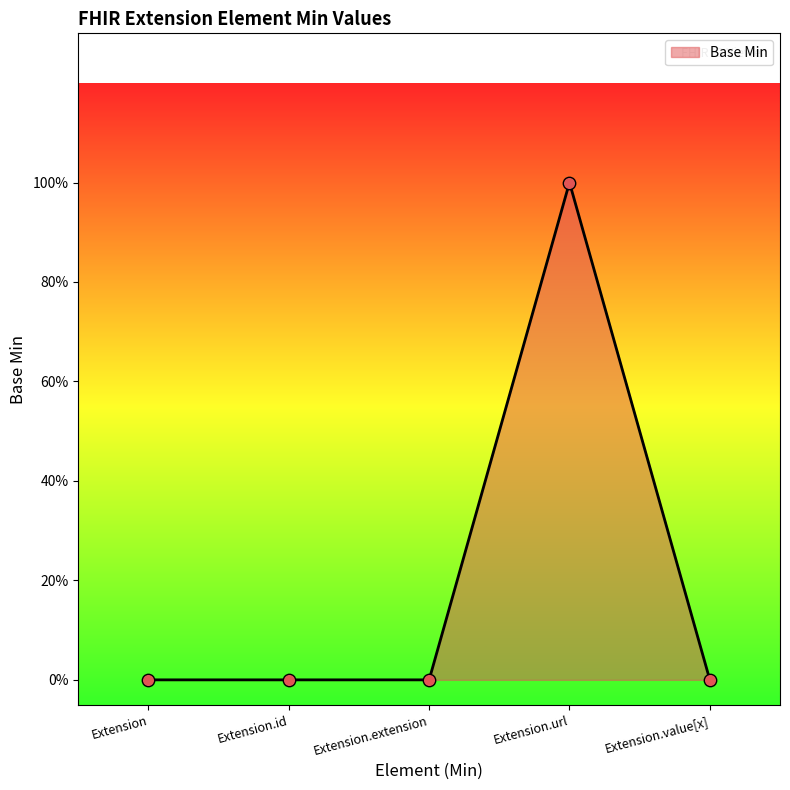

What is the change in value from Extension to Extension.url?

+1